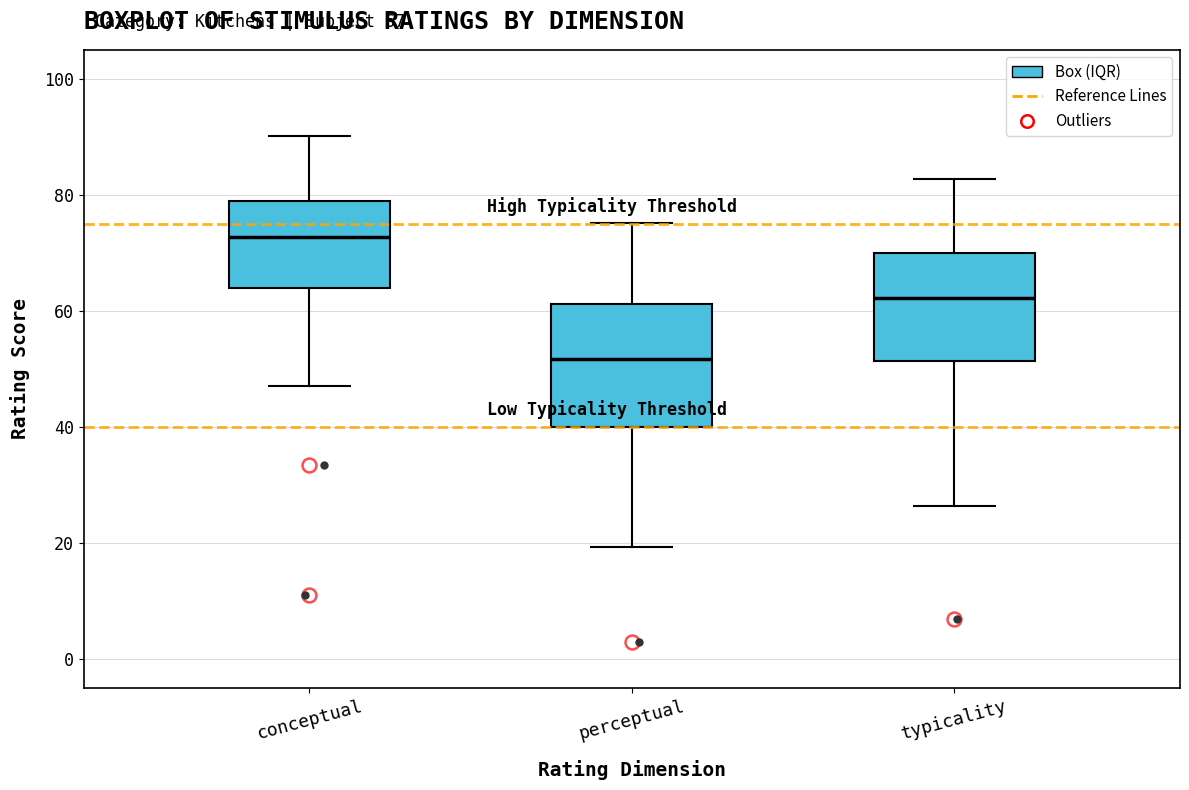

Which box's median line is the highest?

conceptual